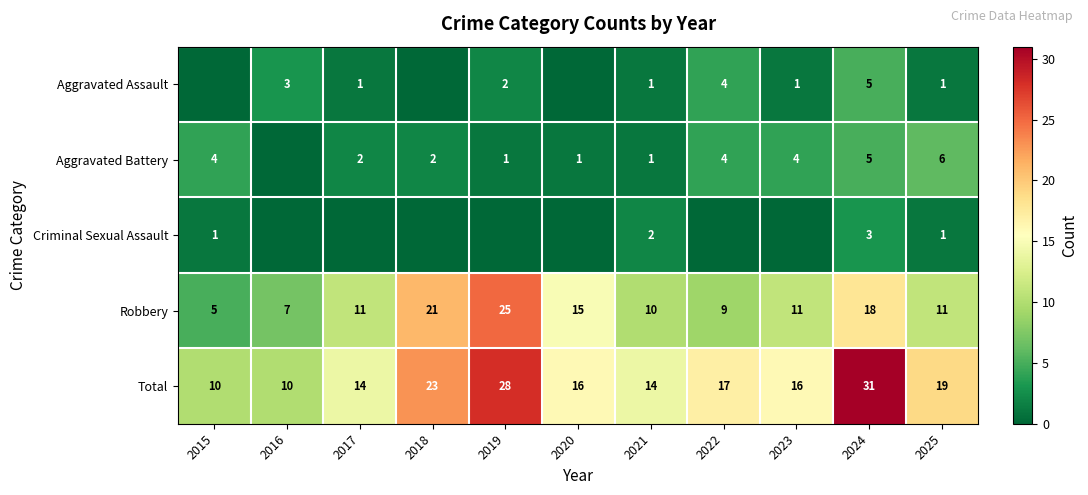

How many values in the Robbery series are below 11?

4